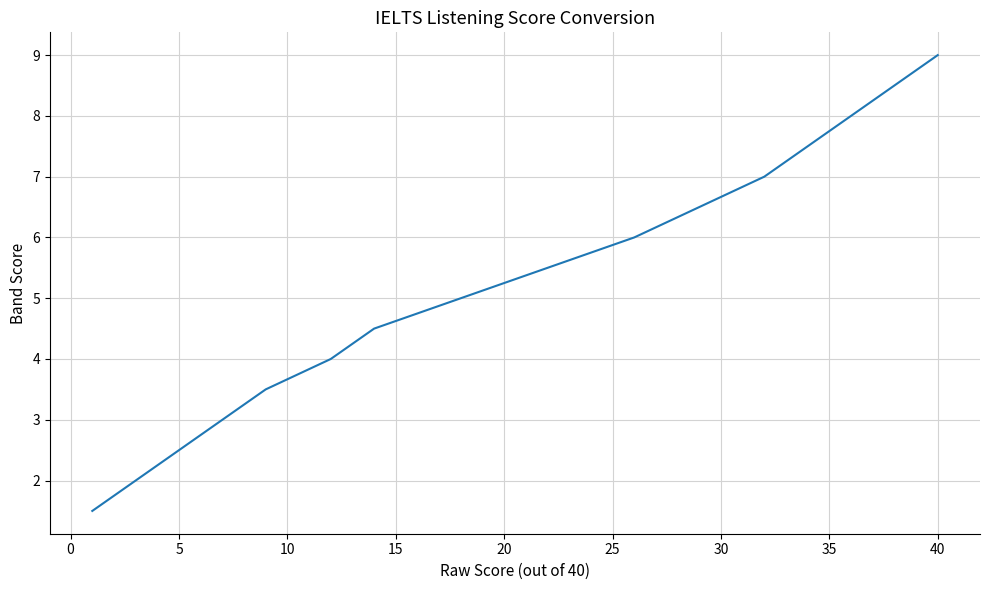

What is the smallest value displayed?

1.5